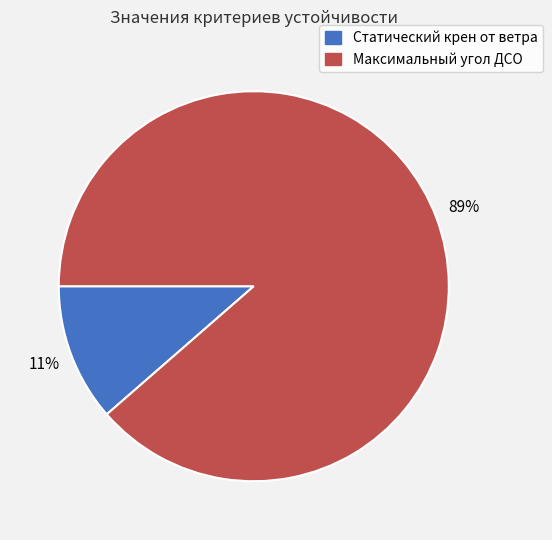

Which slice is the smallest?

Статический крен от ветра